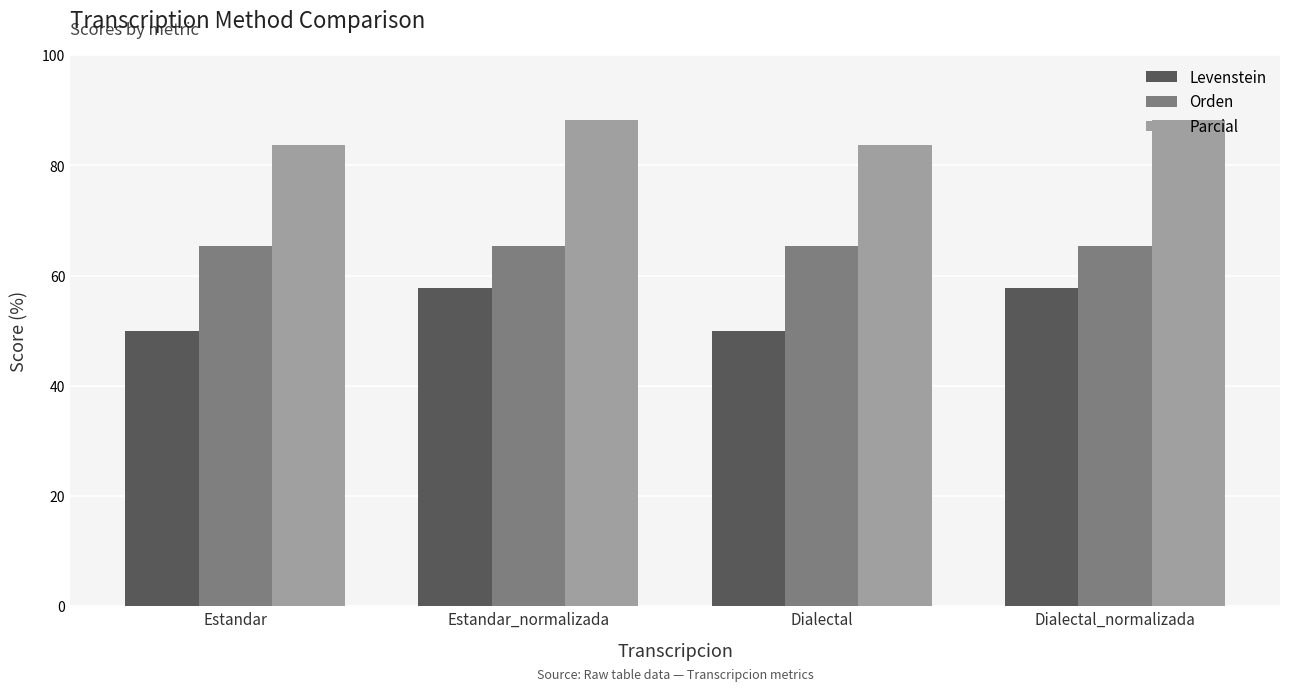

What are all the series names shown in the legend?

Levenstein, Orden, Parcial